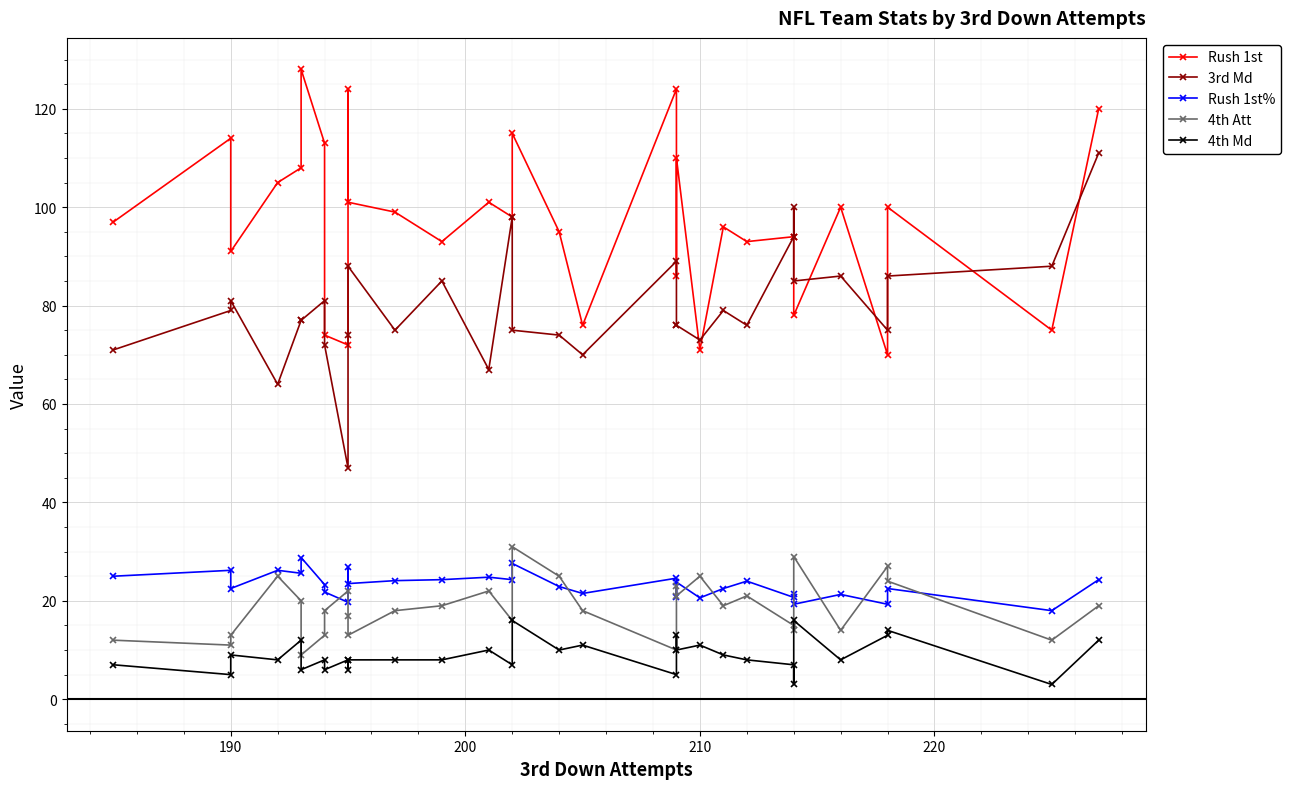

What is the difference between the second highest and minimum values in the 3rd Md series?

53.0